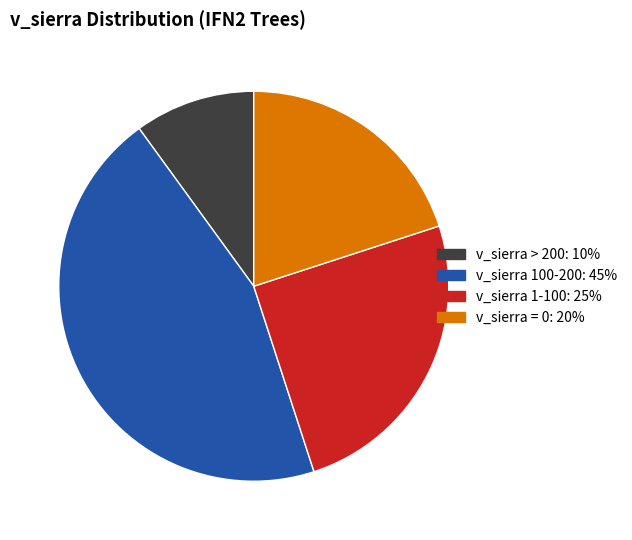

Is there any slice that represents more than half of the pie?

No